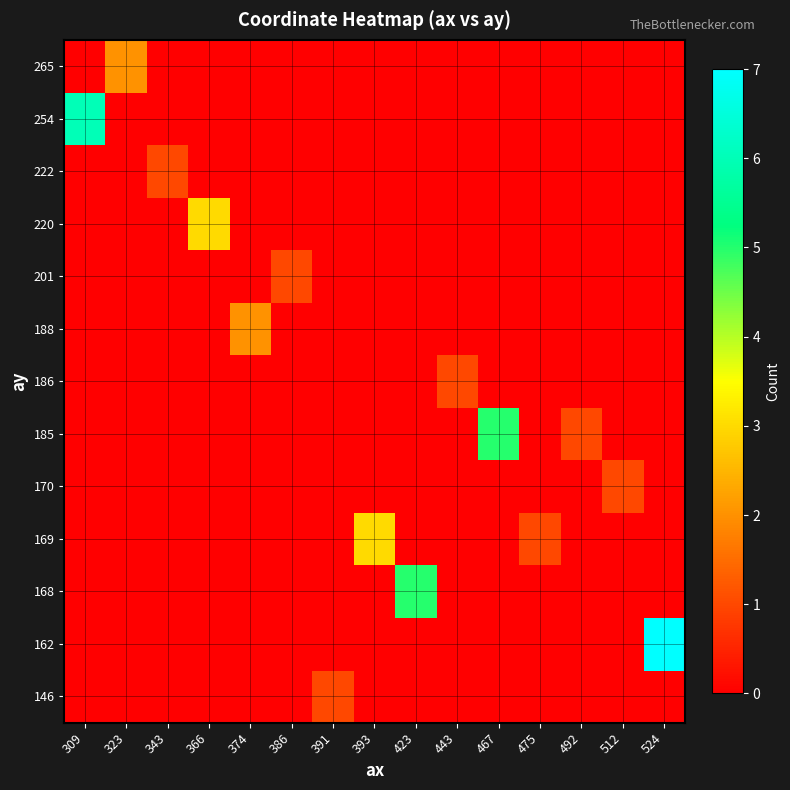

Which label corresponds to the smallest value in the chart?

309